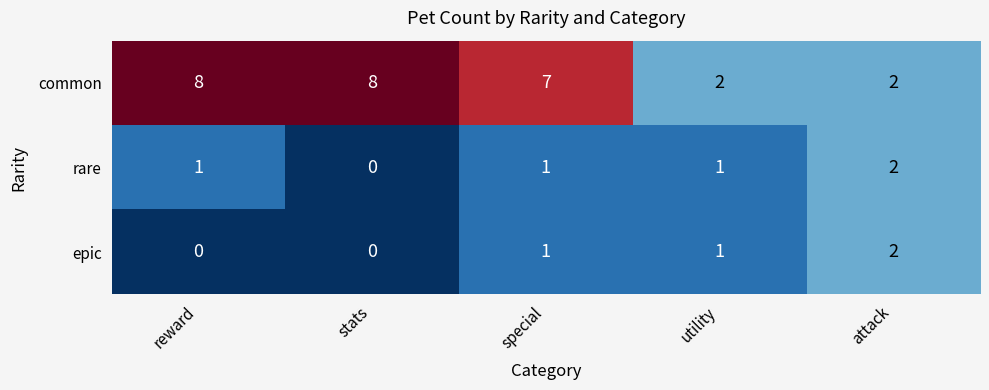

What is the sum of all rare values?

5